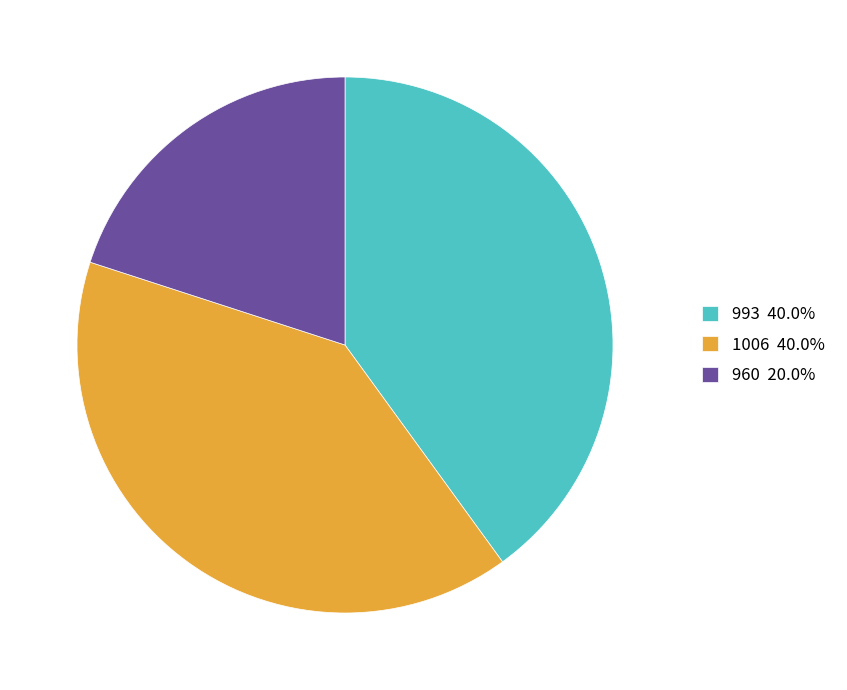

How many slices are in this pie chart?

3